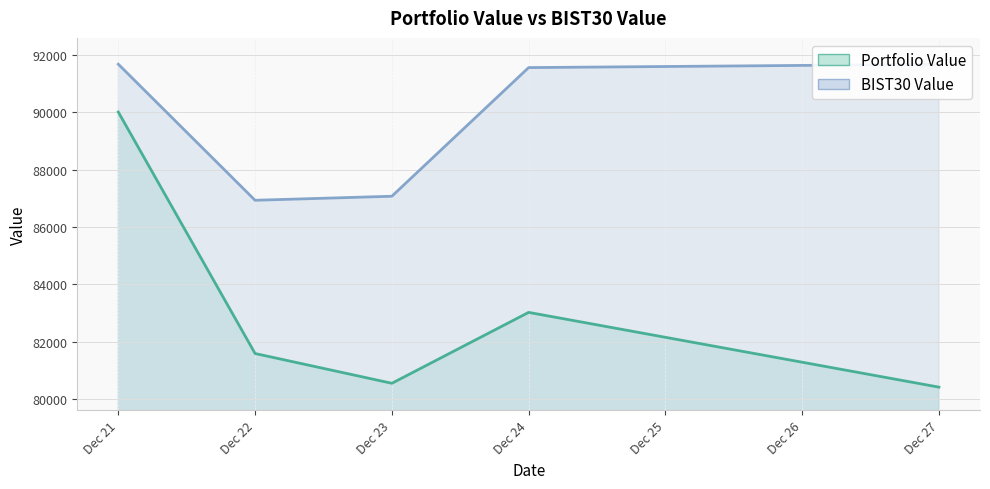

How many lines are shown in the chart?

2